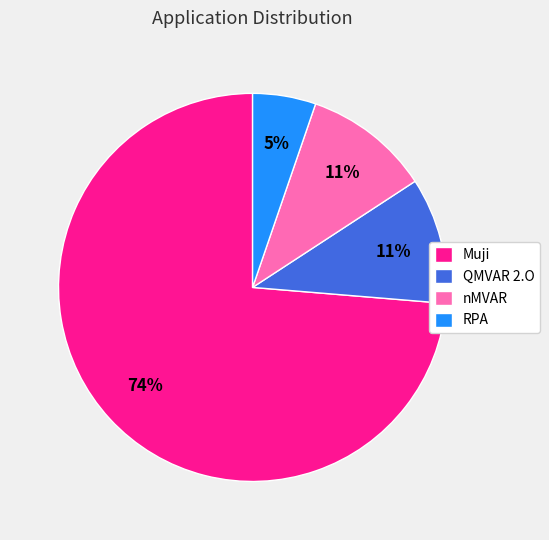

To the nearest percent, what is the average slice percentage?

25%